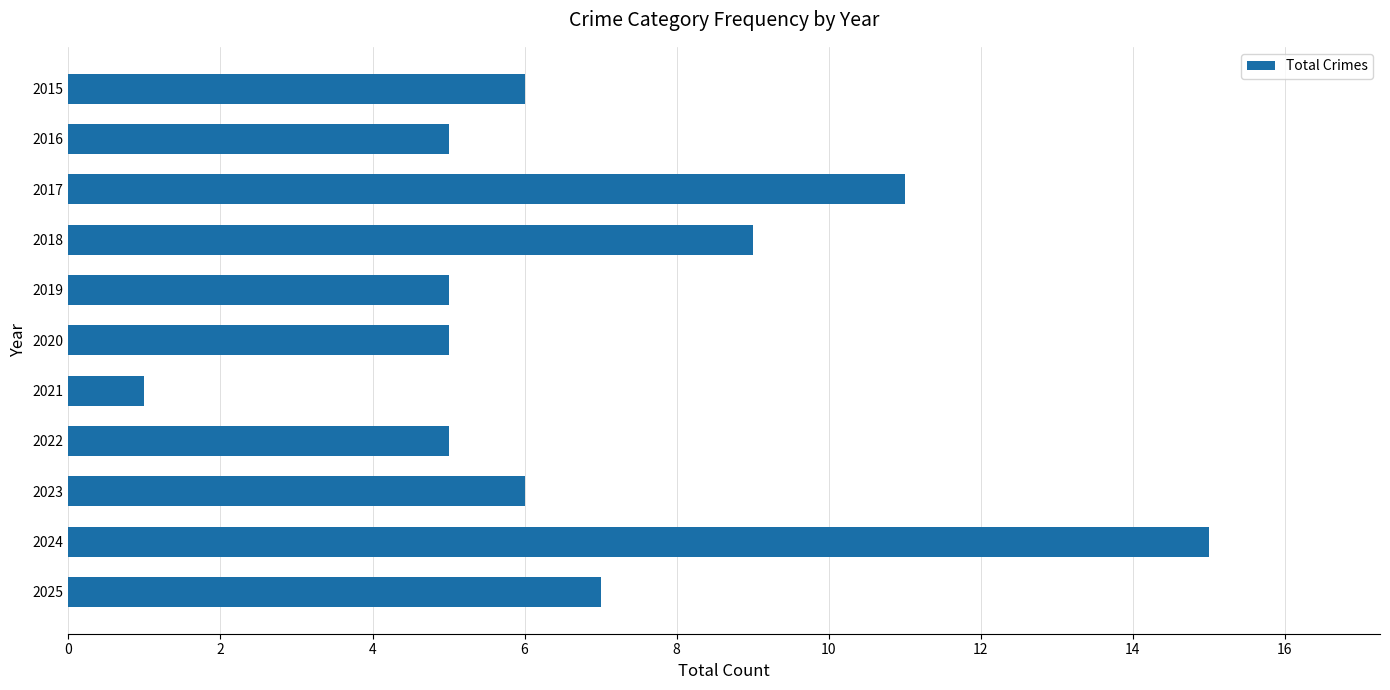

What is the maximum value shown in the chart?

15